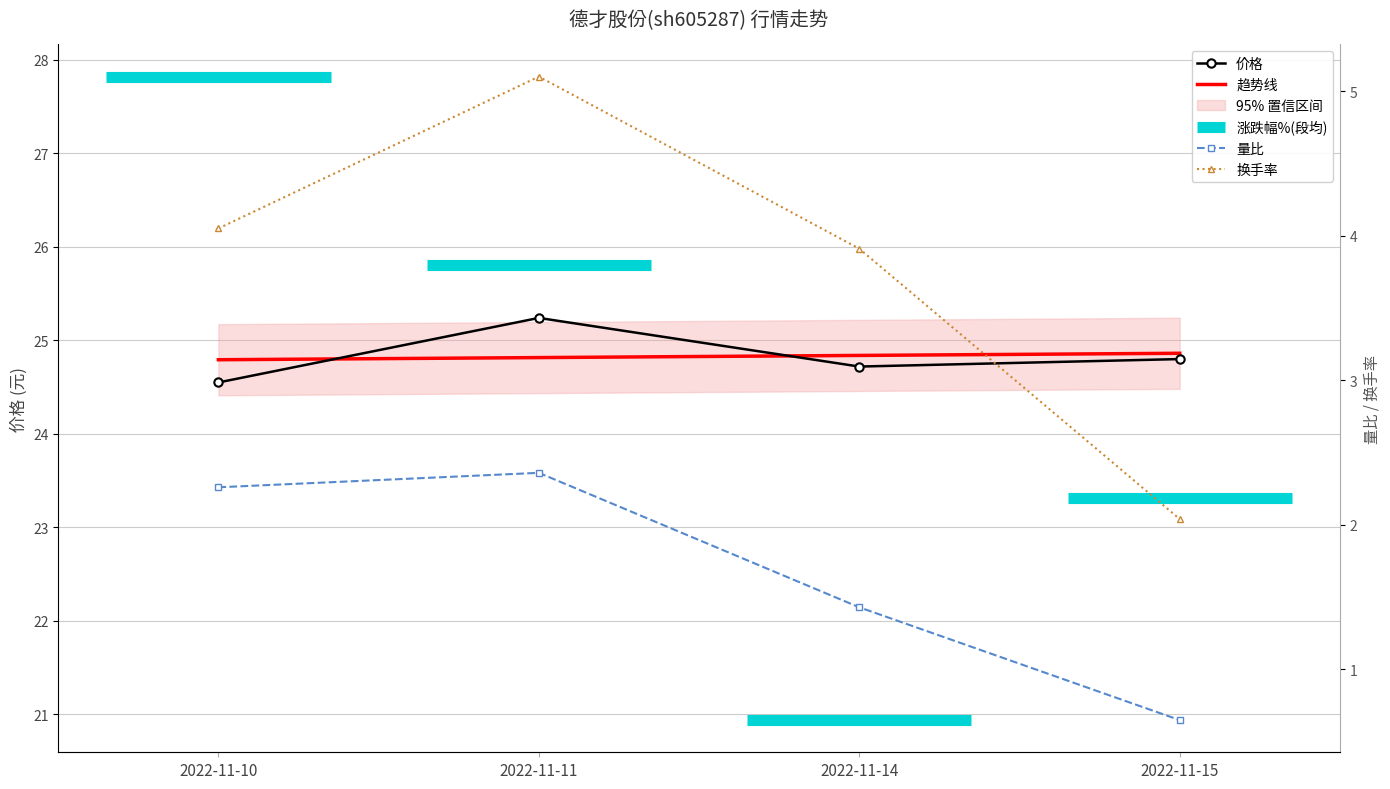

The 量比 series shows 2.3 at 2022-11-10. True or false?

True